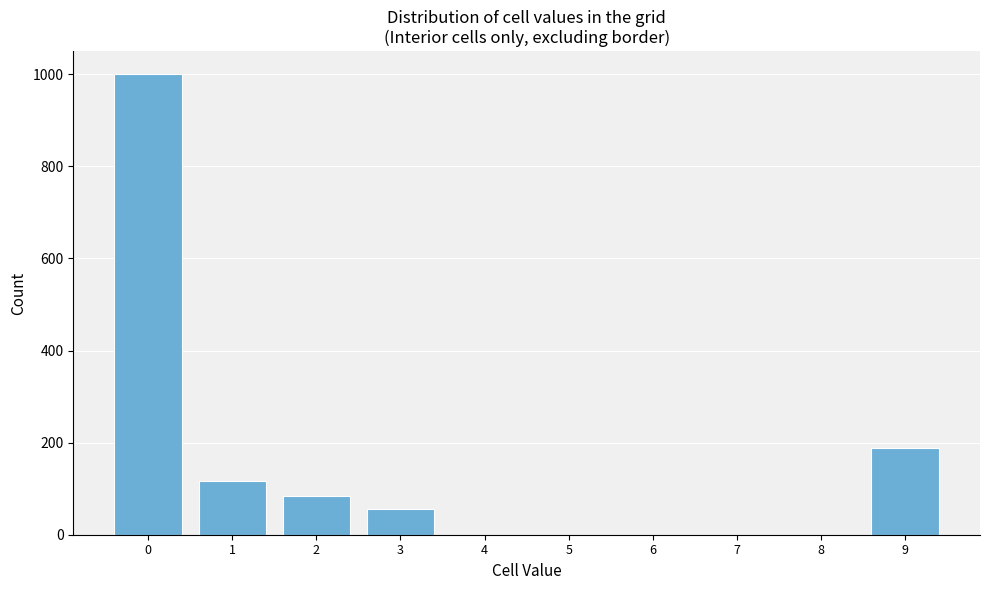

Reading left to right, transcribe all the data shown in this chart.

0=1000	1=116	2=84	3=56	4=0	5=0	6=0	7=0	8=0	9=188